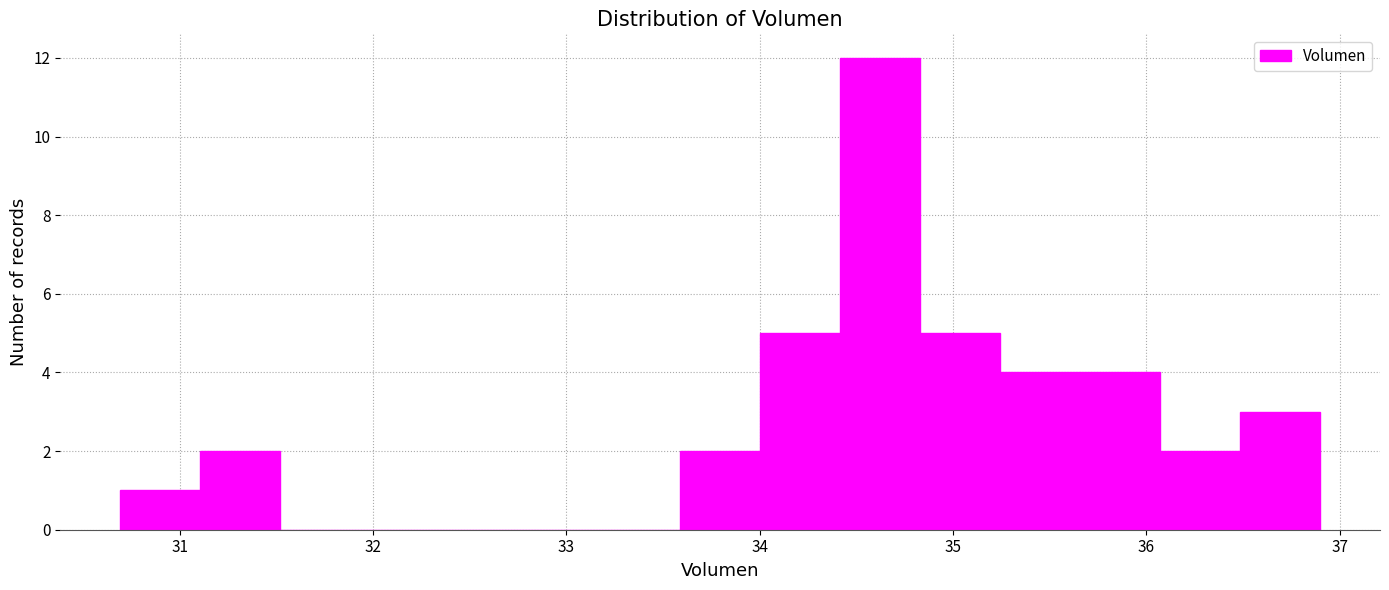

Which range on the x-axis has the tallest bar?

34.4 to 34.8